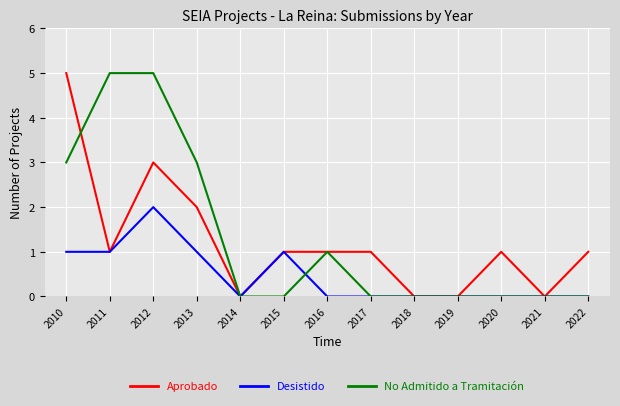

How many categories are shown in the chart?

13